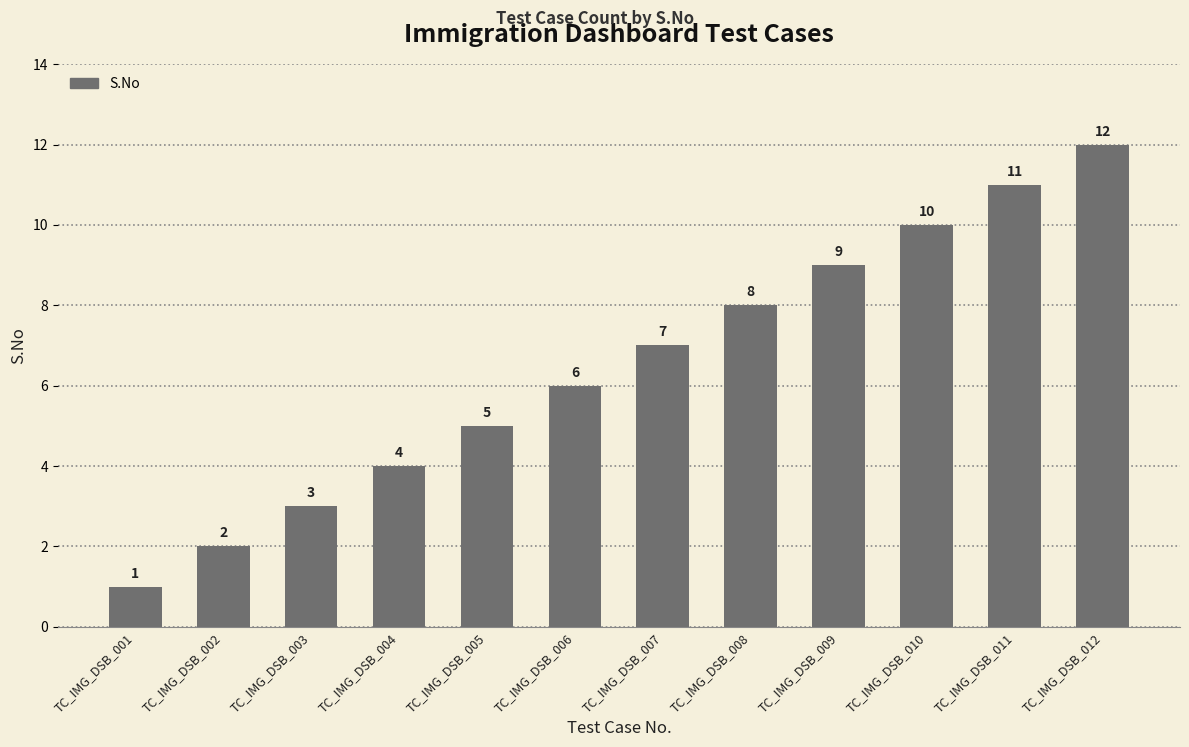

What is the value of the 9th bar from the left?

9